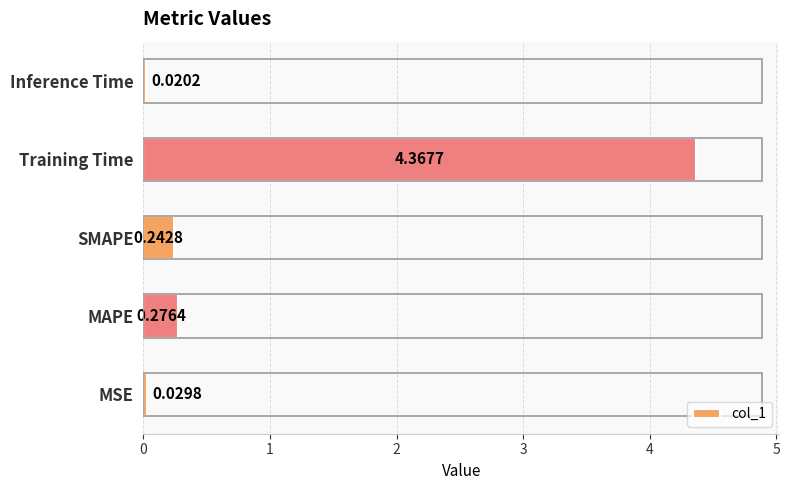

Which category has the lowest value across all series?

Inference Time